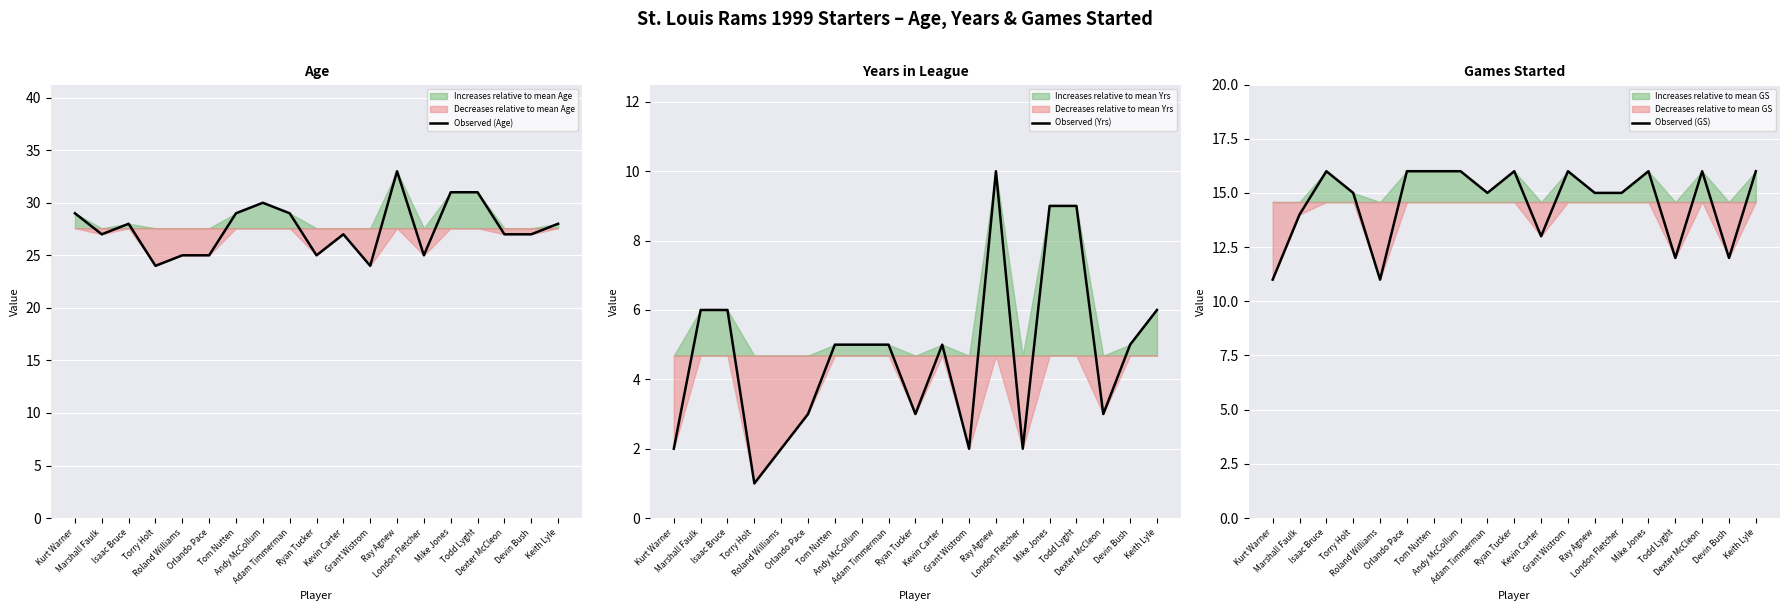

Which series has the largest total across all categories?

Observed (Age)